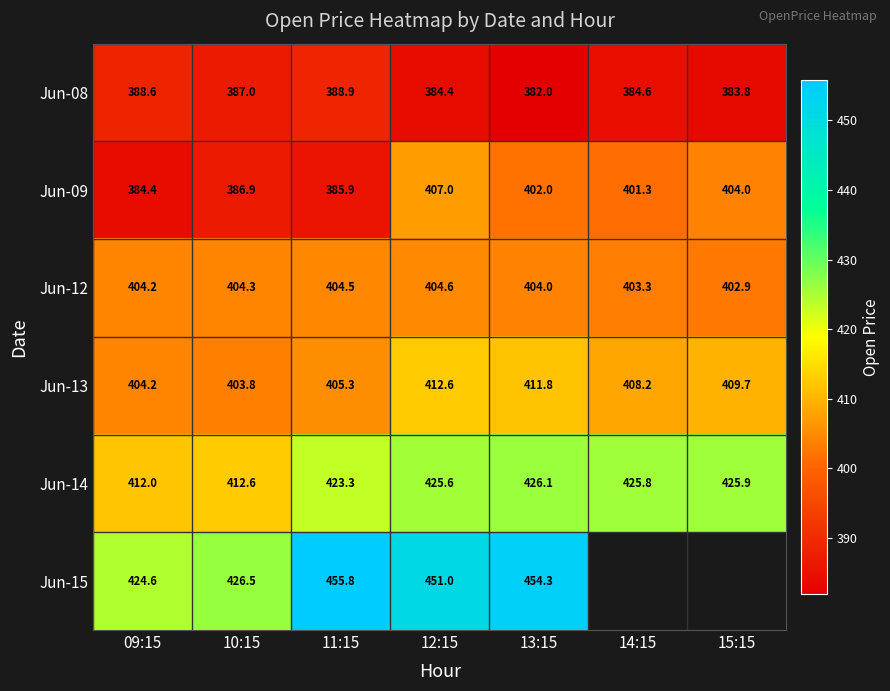

Between 12:15 and 15:15, which is larger?

12:15